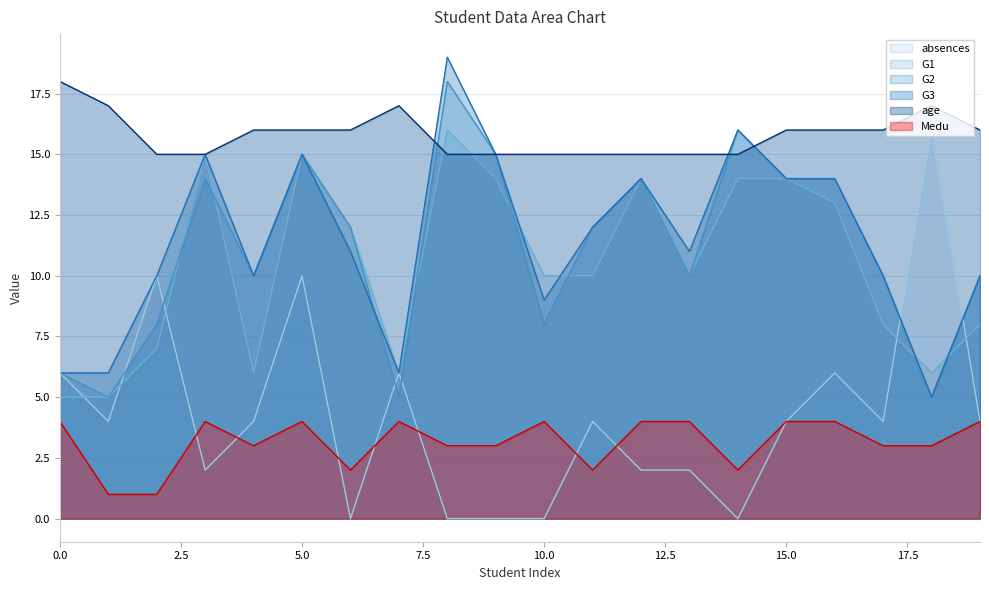

True or false: age has more than 0 interior local peaks.

True